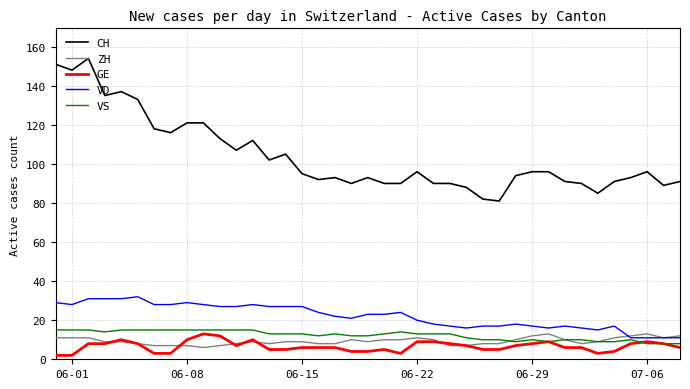

What is the highest value of the VD series?

32